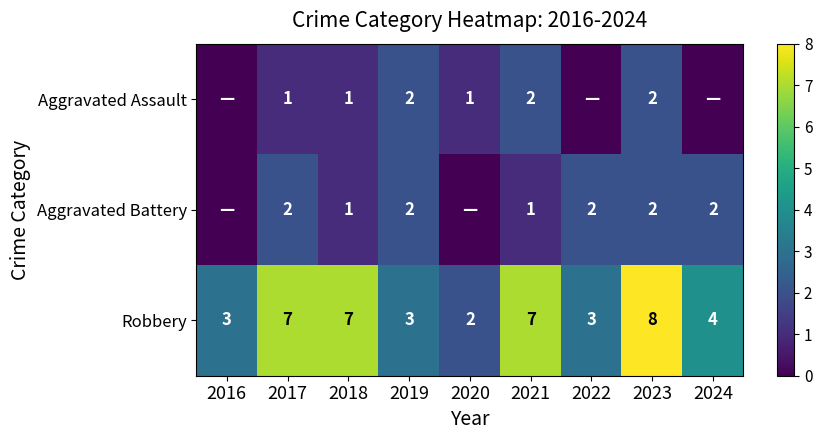

True or false: Robbery has a value of 7 at 2017.

True